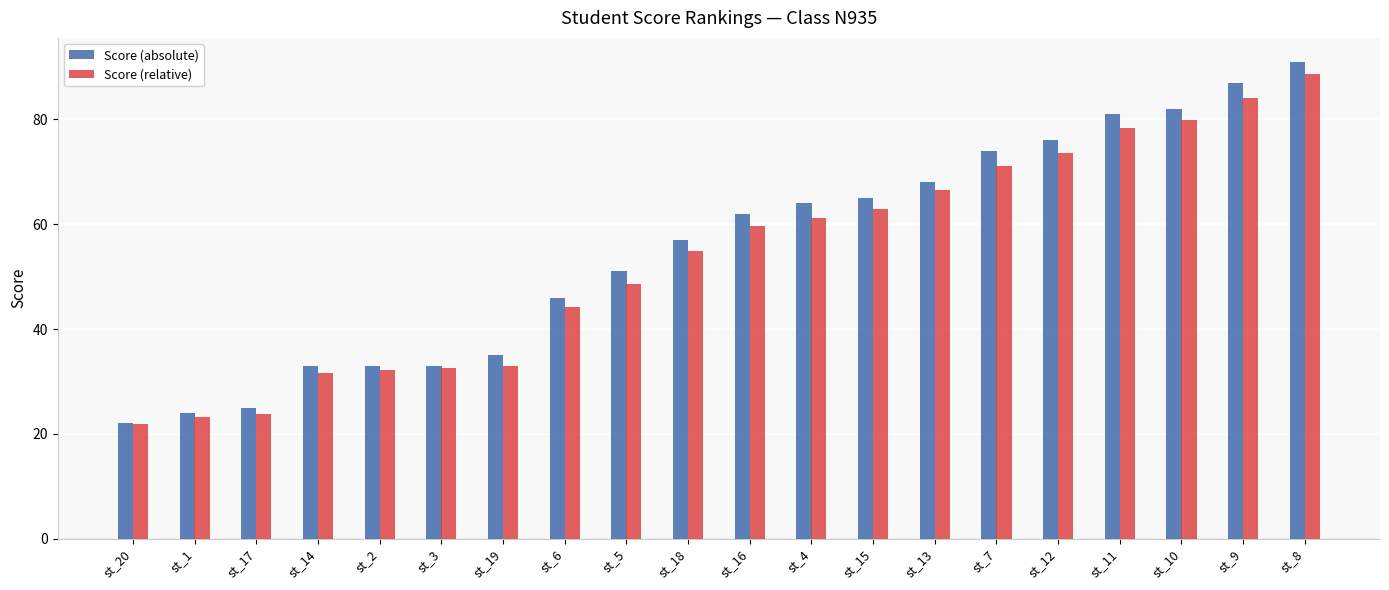

How many values in the Score (relative) series are below 59?

10